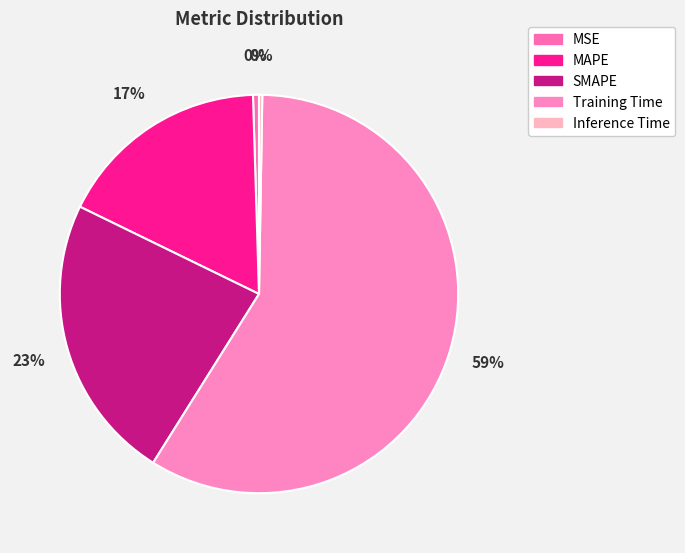

To the nearest percent, what is the average slice percentage?

20%